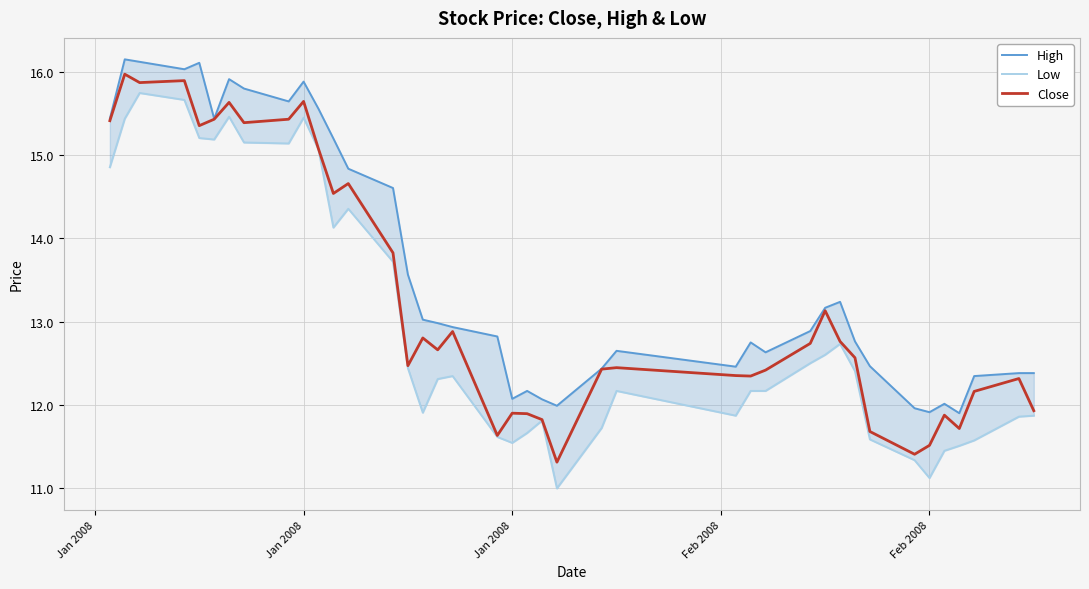

Reading right to left, list all the values displayed in this chart.

High: 12.4	12.4	12.3	11.9	12.0	11.9	12.0	12.5	12.8	13.2	13.2	12.9	12.6	12.8	12.5	12.6	12.4	12.0	12.1	12.2	12.1	12.8	12.9	13.0	13.0	13.6	14.6	14.8	15.2	15.6	15.9	15.6	15.8	15.9	15.4	16.1	16.0	16.1	16.1	15.4
Low: 11.9	11.9	11.6	11.5	11.5	11.1	11.3	11.6	12.4	12.7	12.6	12.5	12.2	12.2	11.9	12.2	11.7	11.0	11.8	11.7	11.5	11.6	12.3	12.3	11.9	12.4	13.7	14.4	14.1	15.1	15.4	15.1	15.1	15.5	15.2	15.2	15.7	15.7	15.4	14.9
Close: 11.9	12.3	12.2	11.7	11.9	11.5	11.4	11.7	12.6	12.8	13.1	12.7	12.4	12.3	12.4	12.4	12.4	11.3	11.8	11.9	11.9	11.6	12.9	12.7	12.8	12.5	13.8	14.7	14.5	15.1	15.6	15.4	15.4	15.6	15.4	15.4	15.9	15.9	16.0	15.4